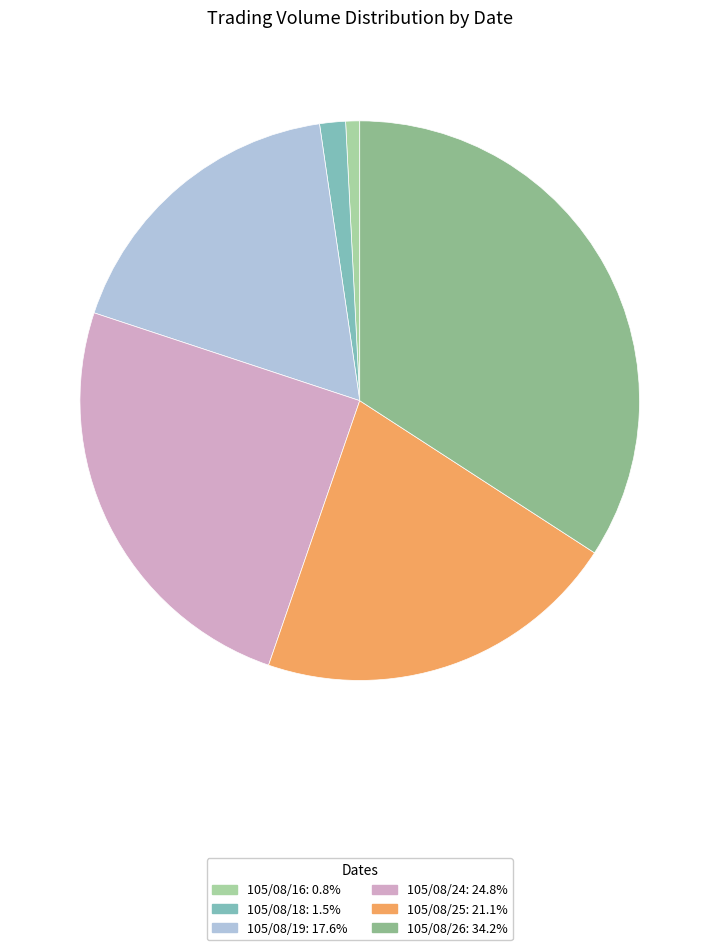

How many slices are in this pie chart?

6